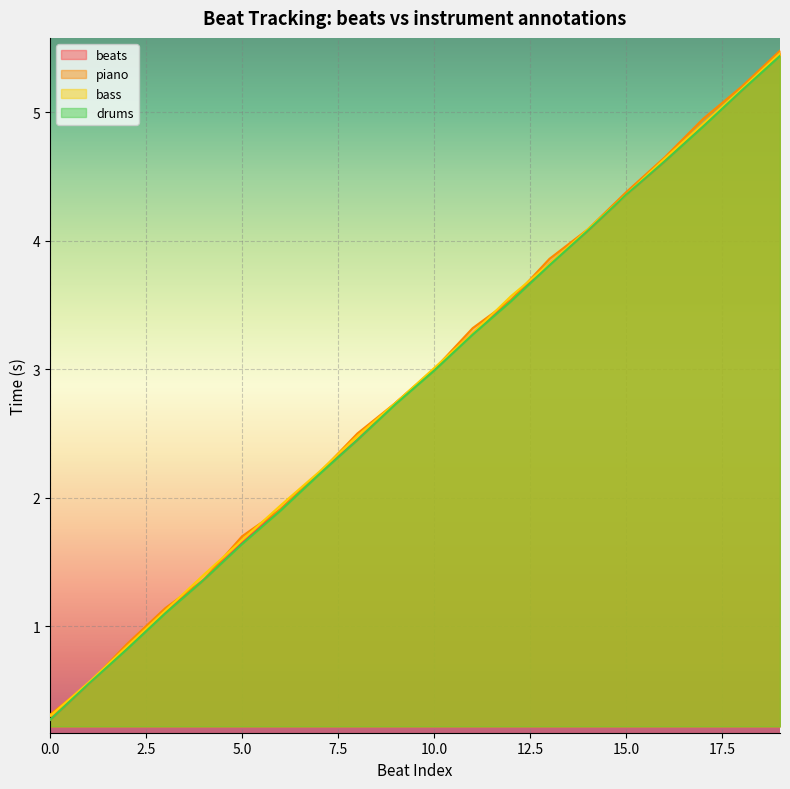

At which label does piano reach its peak?

19